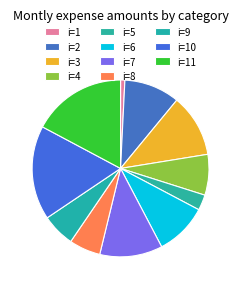

Which slice is the smallest?

1